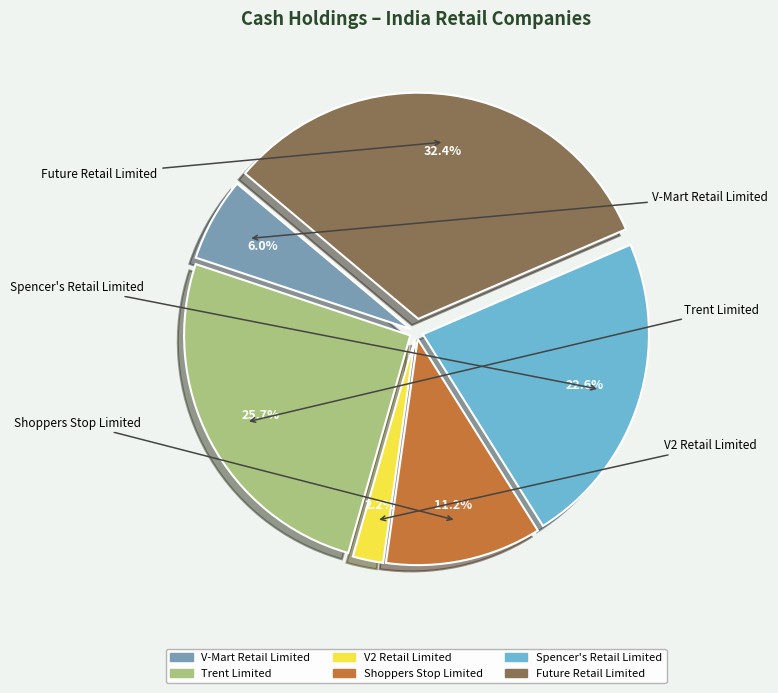

To the nearest percent, what is the difference between the largest and smallest slice percentages?

30%